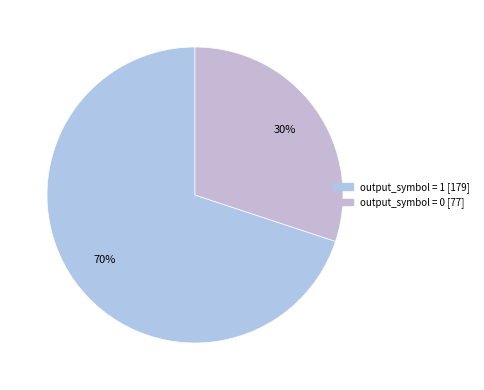

Is there any slice that represents more than half of the pie?

Yes